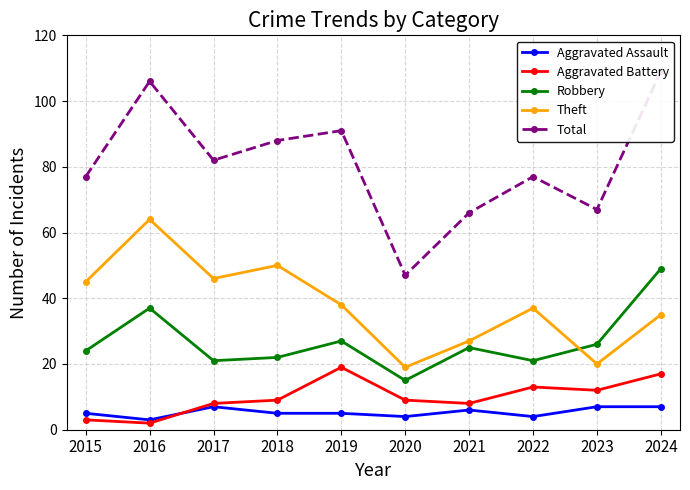

Which series has the widest spread of values?

Total